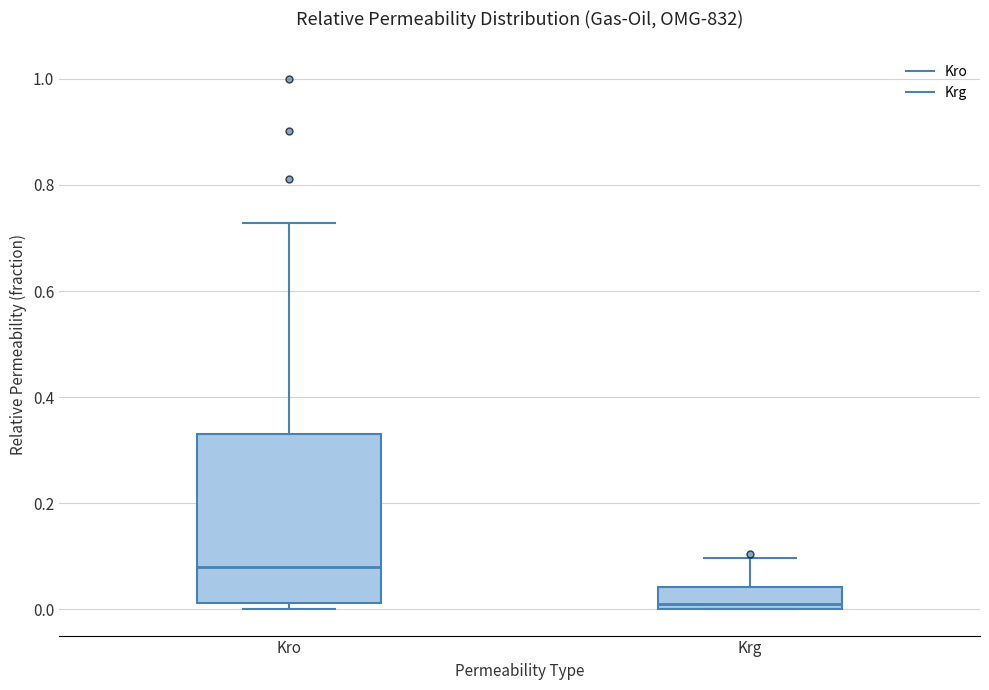

Reading left to right, read every box against the y-axis: the position of its median line, the range the box covers, and the ends of its whiskers. The values are not printed on the chart, so give them approximately, as read against the axis.

Kro: median 0.08, box 0.02 to 0.34, whiskers 0.00 to 0.72
Krg: median 0.00 (just above the box's lower edge), box 0.00 to 0.04, whiskers 0.00 to 0.10